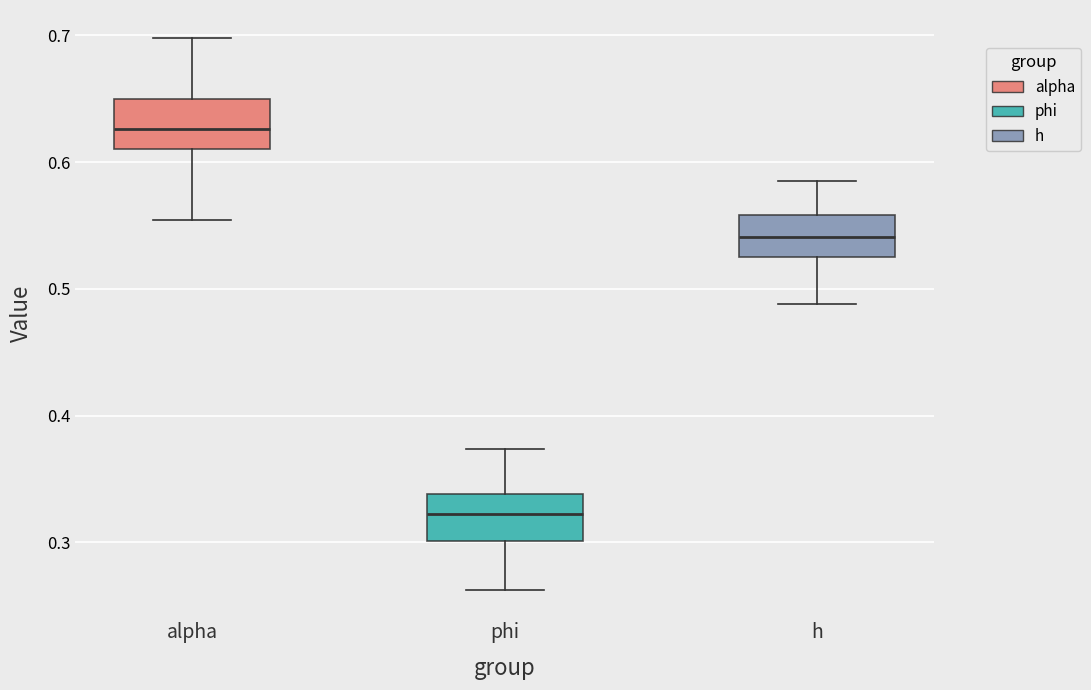

Reading left to right, transcribe this box plot: for each box, give where its median line is, the range the box spans, and where its two whiskers end, as read against the y-axis. The values are not printed on the chart, so give them approximately, as read against the axis.

alpha: median 0.63, box 0.61 to 0.65, whiskers 0.55 to 0.70
phi: median 0.32, box 0.30 to 0.34, whiskers 0.26 to 0.37
h: median 0.54, box 0.53 to 0.56, whiskers 0.49 to 0.58